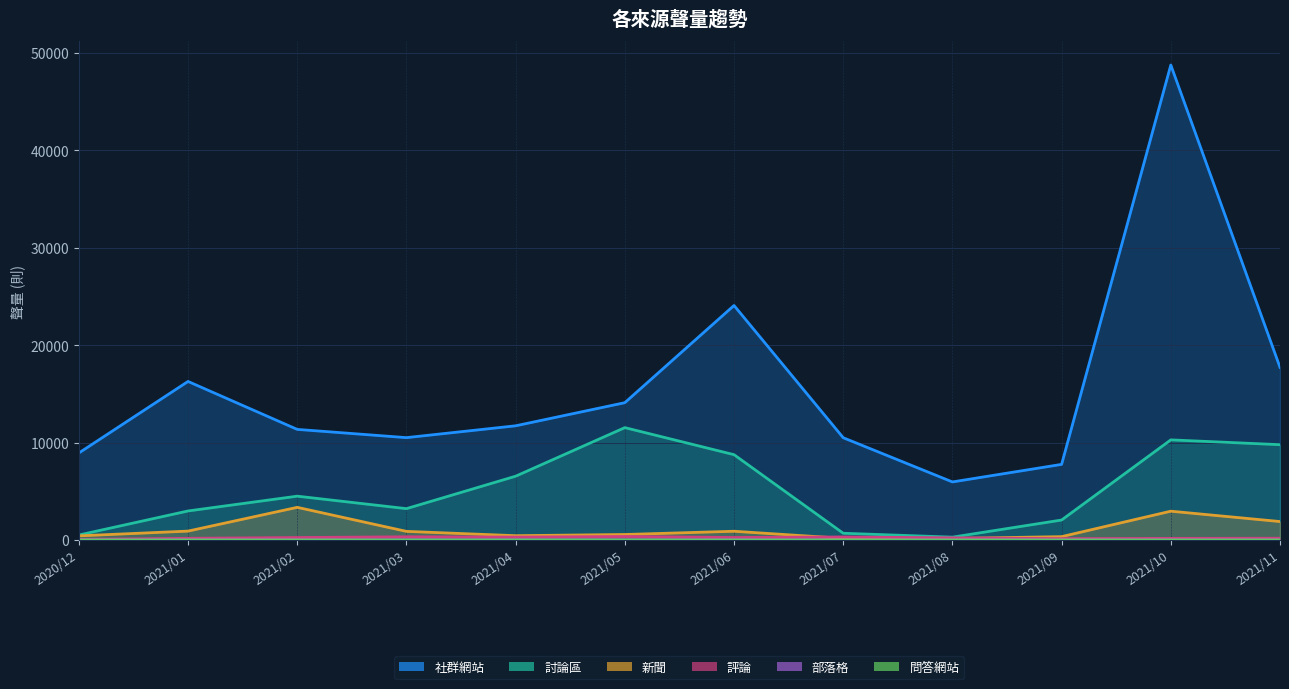

Does the chart display data point markers on the line(s)?

No